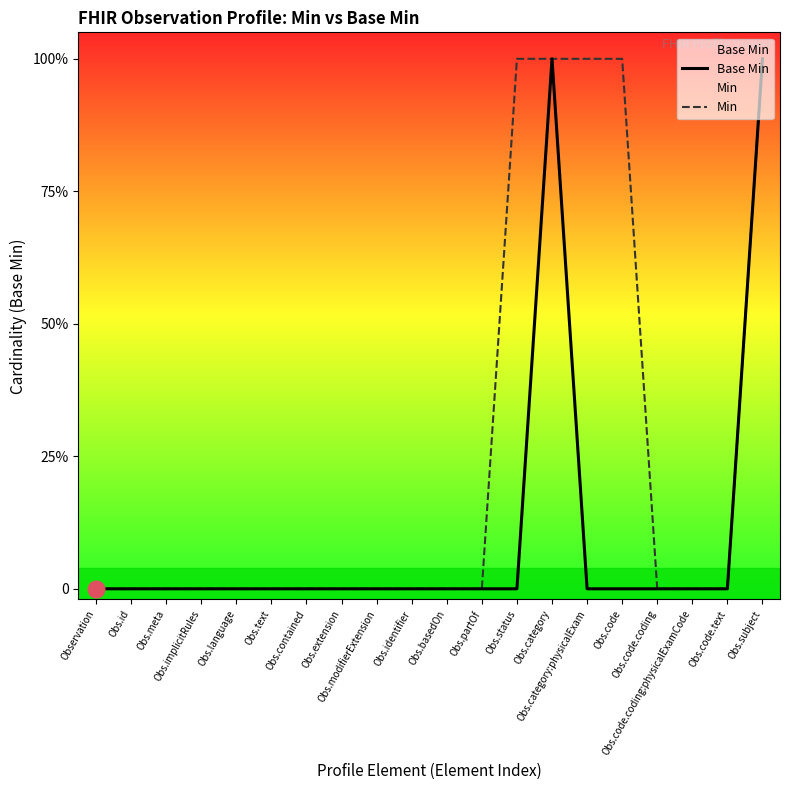

True or false: Min has more than 1 interior local peaks.

False